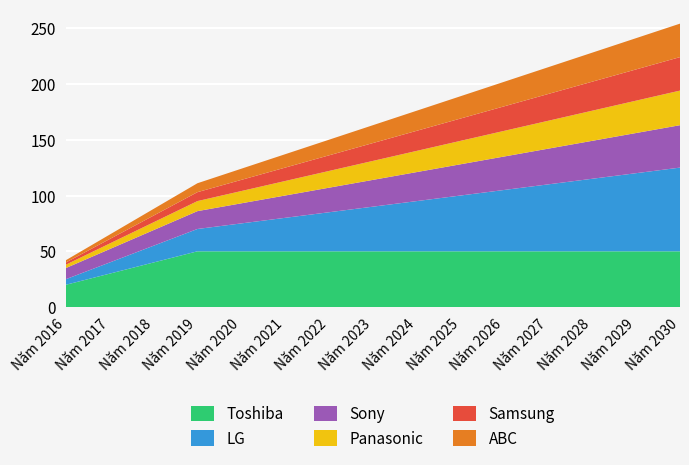

Reading left to right, extract all data points from this chart.

Toshiba: Năm 2016=20	Năm 2017=30	Năm 2018=40	Năm 2019=50	Năm 2020=50	Năm 2021=50	Năm 2022=50	Năm 2023=50	Năm 2024=50	Năm 2025=50	Năm 2026=50	Năm 2027=50	Năm 2028=50	Năm 2029=50	Năm 2030=50
LG: Năm 2016=5	Năm 2017=10	Năm 2018=15	Năm 2019=20	Năm 2020=25	Năm 2021=30	Năm 2022=35	Năm 2023=40	Năm 2024=45	Năm 2025=50	Năm 2026=55	Năm 2027=60	Năm 2028=65	Năm 2029=70	Năm 2030=75
Sony: Năm 2016=10	Năm 2017=12	Năm 2018=14	Năm 2019=16	Năm 2020=18	Năm 2021=20	Năm 2022=22	Năm 2023=24	Năm 2024=26	Năm 2025=28	Năm 2026=30	Năm 2027=32	Năm 2028=34	Năm 2029=36	Năm 2030=38
Panasonic: Năm 2016=3	Năm 2017=5	Năm 2018=7	Năm 2019=9	Năm 2020=11	Năm 2021=13	Năm 2022=15	Năm 2023=17	Năm 2024=19	Năm 2025=21	Năm 2026=23	Năm 2027=25	Năm 2028=27	Năm 2029=29	Năm 2030=31
Samsung: Năm 2016=2	Năm 2017=4	Năm 2018=6	Năm 2019=8	Năm 2020=10	Năm 2021=12	Năm 2022=14	Năm 2023=16	Năm 2024=18	Năm 2025=20	Năm 2026=22	Năm 2027=24	Năm 2028=26	Năm 2029=28	Năm 2030=30
ABC: Năm 2016=2	Năm 2017=4	Năm 2018=6	Năm 2019=8	Năm 2020=10	Năm 2021=12	Năm 2022=14	Năm 2023=16	Năm 2024=18	Năm 2025=20	Năm 2026=22	Năm 2027=24	Năm 2028=26	Năm 2029=28	Năm 2030=30